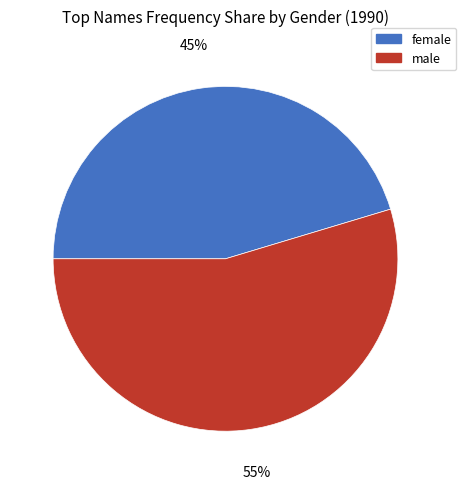

Combined, do male and female account for over 50%?

Yes